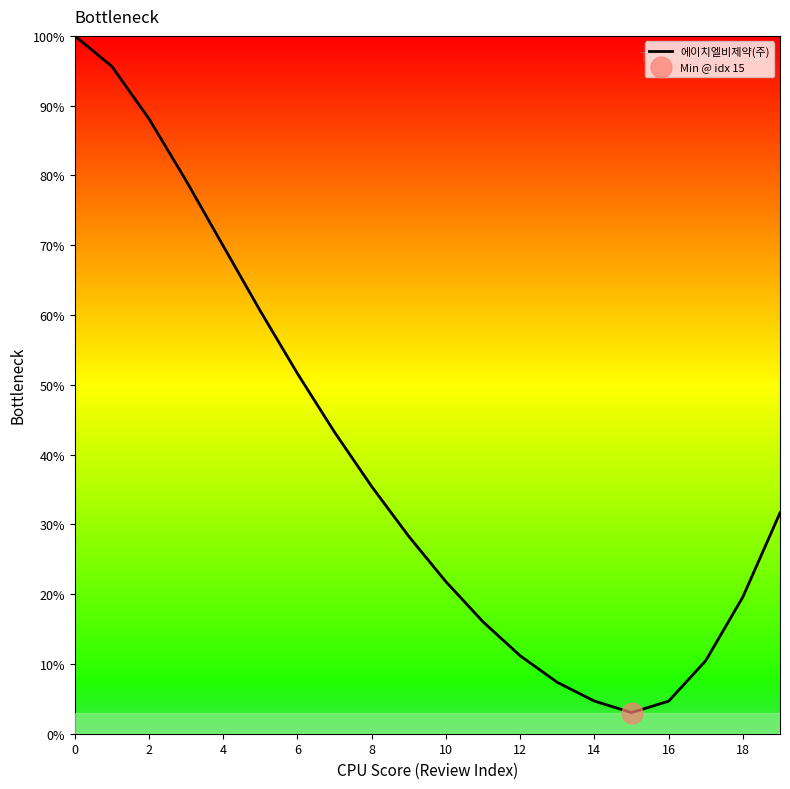

True or false: 에이치엘비제약(주) has a value of 27.7 at 6.

False